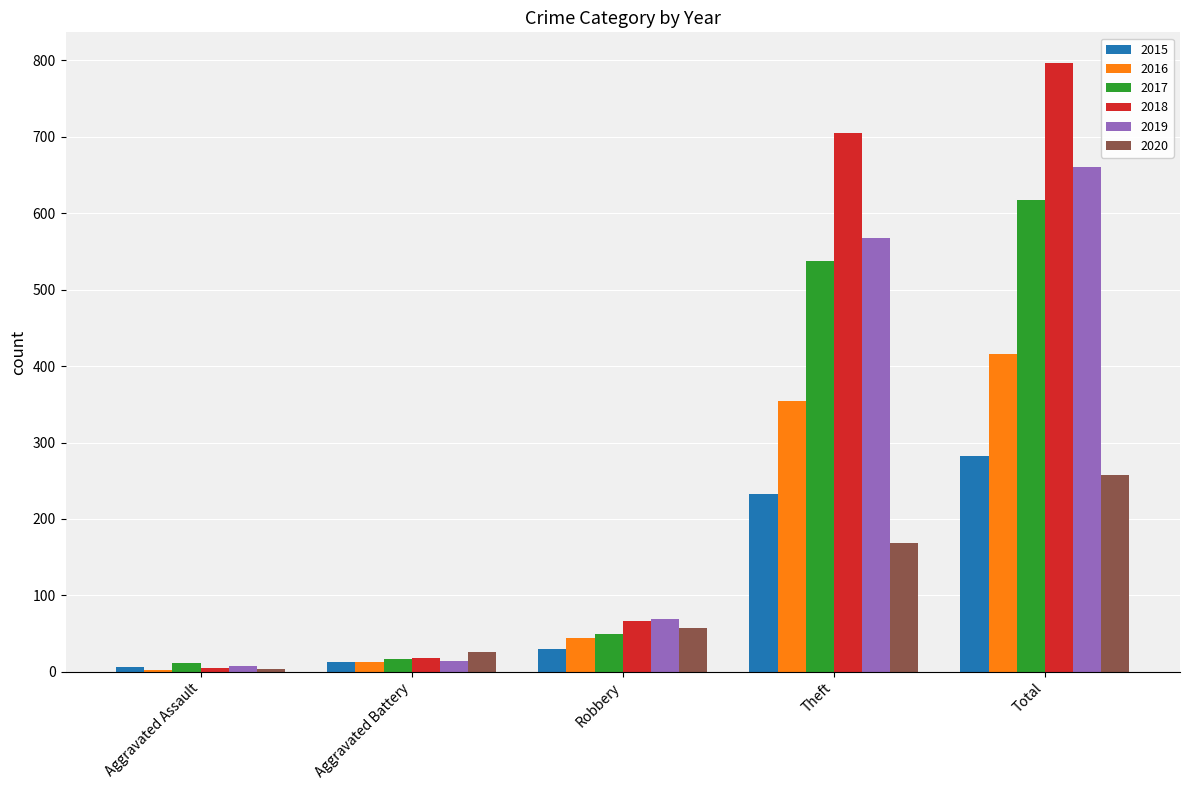

What is the maximum value shown in the chart?

797